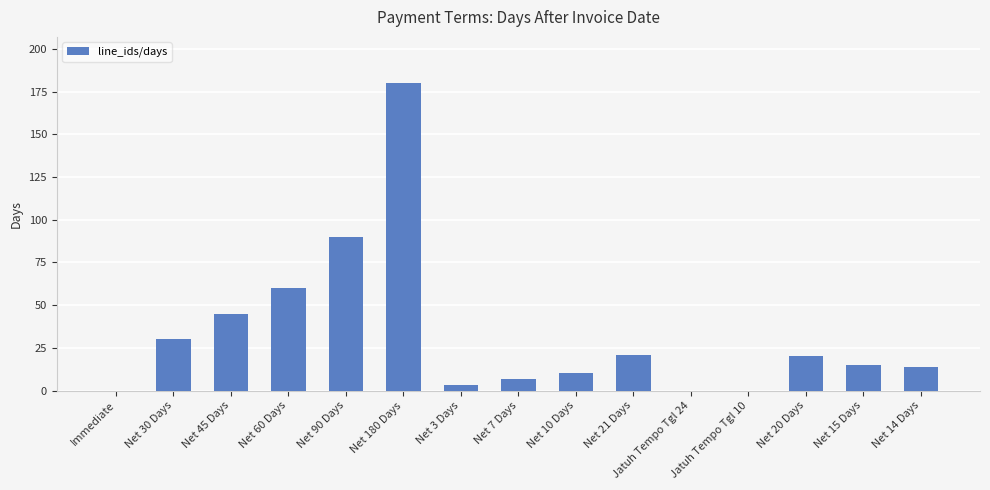

What is the sum of all values?

495